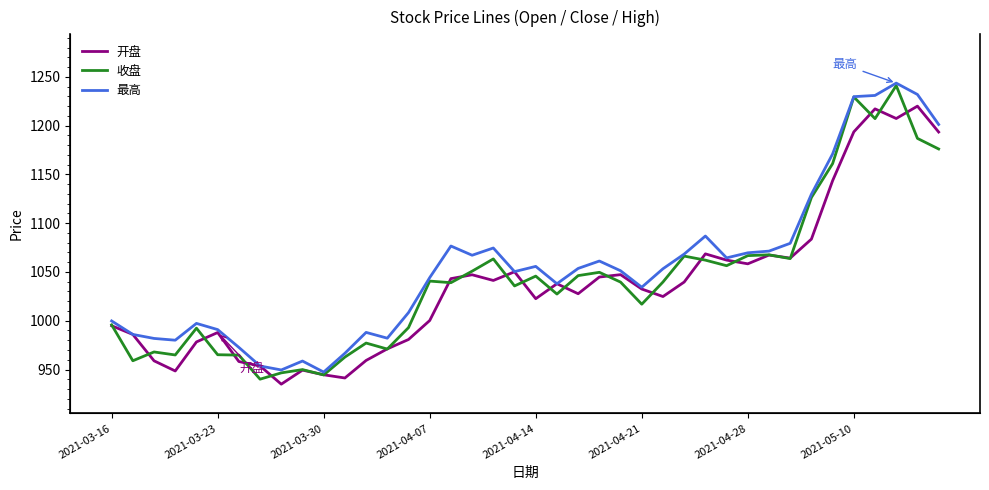

What is the difference between the maximum and minimum values in the 开盘 series?

284.9